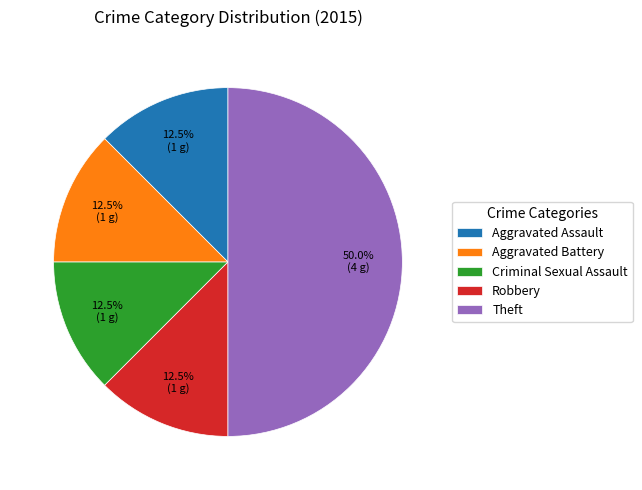

Which category has the biggest portion of the pie?

Theft